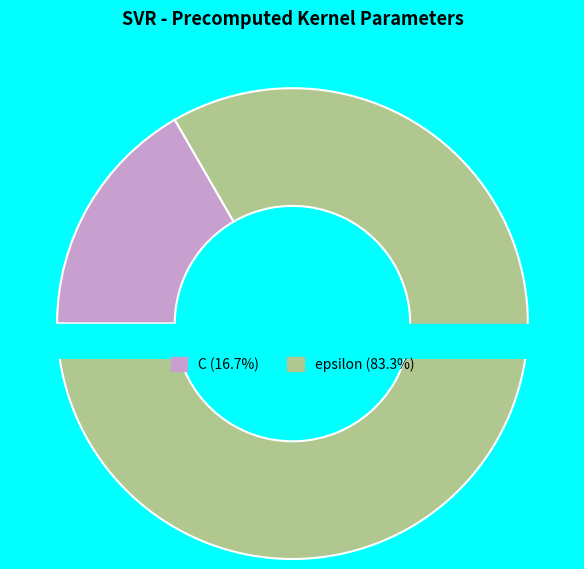

Count the number of slices in the pie.

2